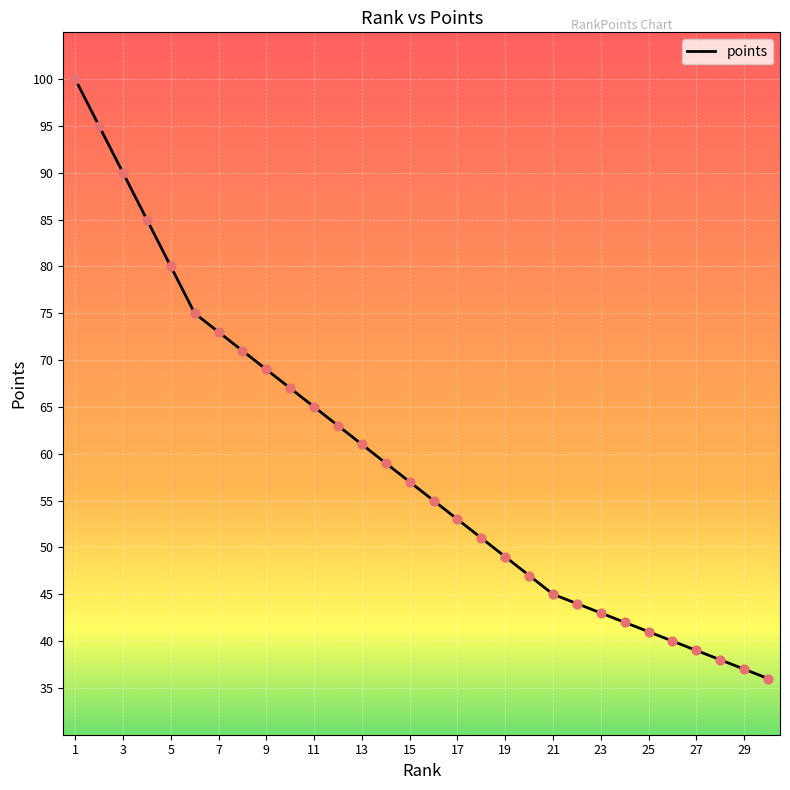

What is the difference between the maximum and minimum values?

64